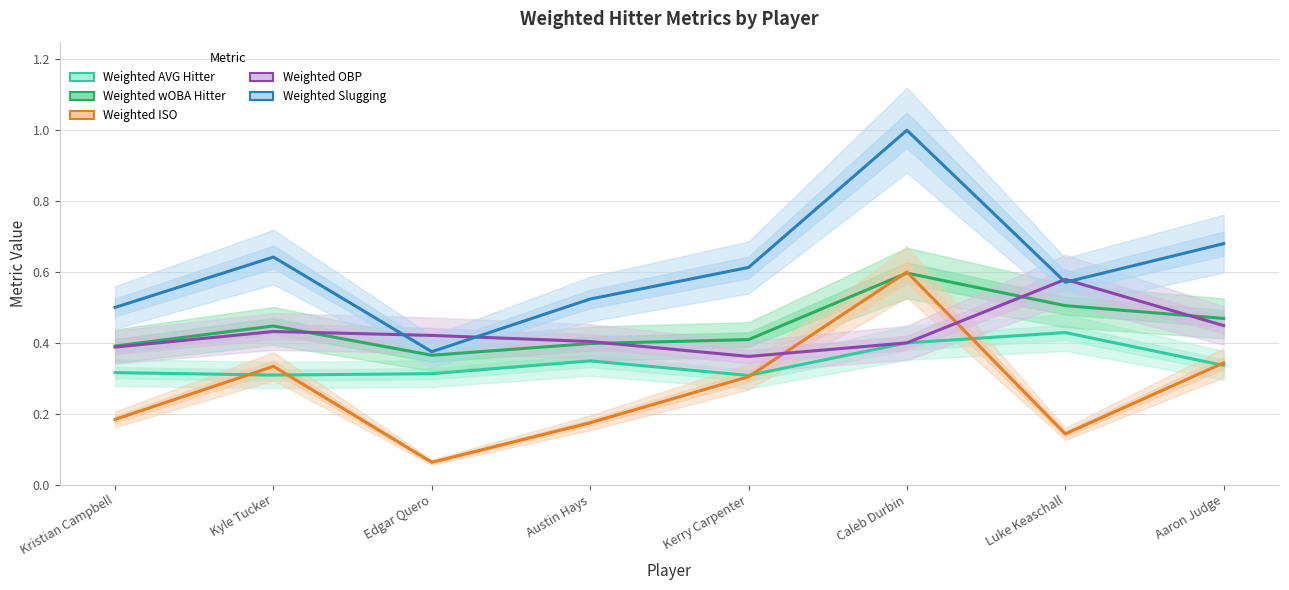

List the series in order of their peak value, highest first.

Weighted Slugging, Weighted ISO, Weighted wOBA Hitter, Weighted OBP, Weighted AVG Hitter